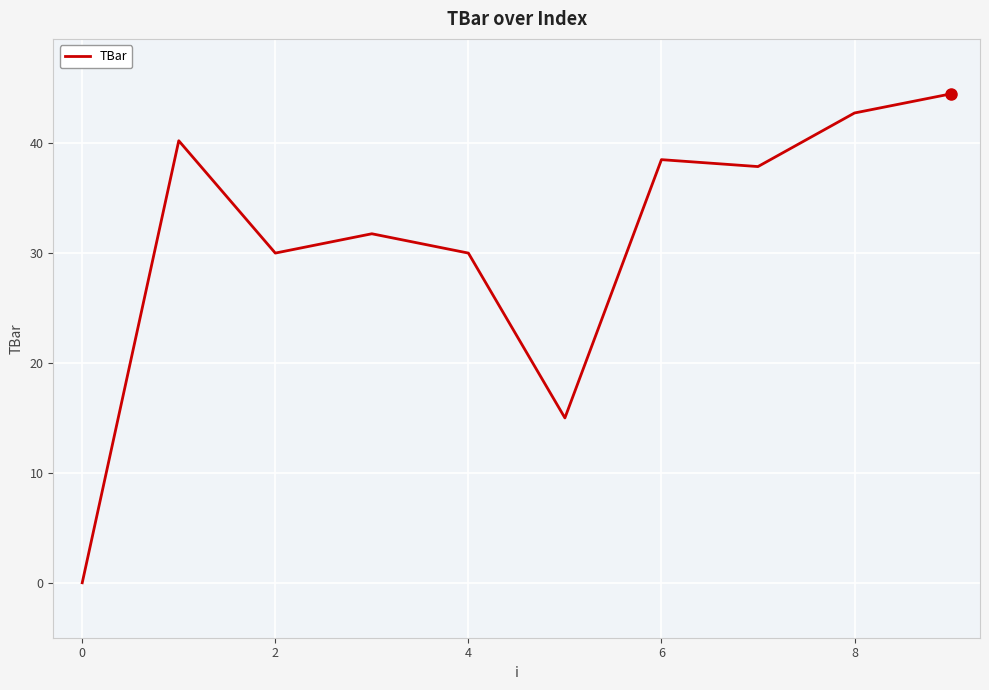

What is the maximum value shown in the chart?

44.5